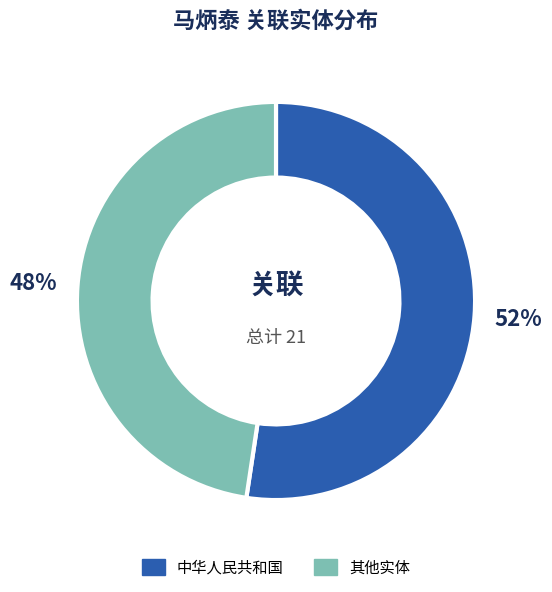

Is there a majority slice in this chart?

Yes